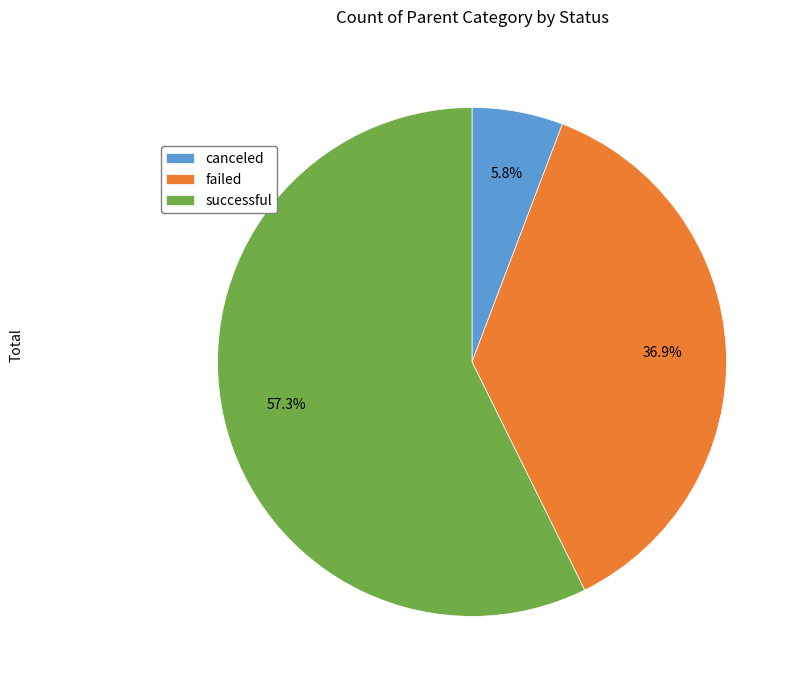

What percentage is the canceled slice, to the nearest percent?

6%